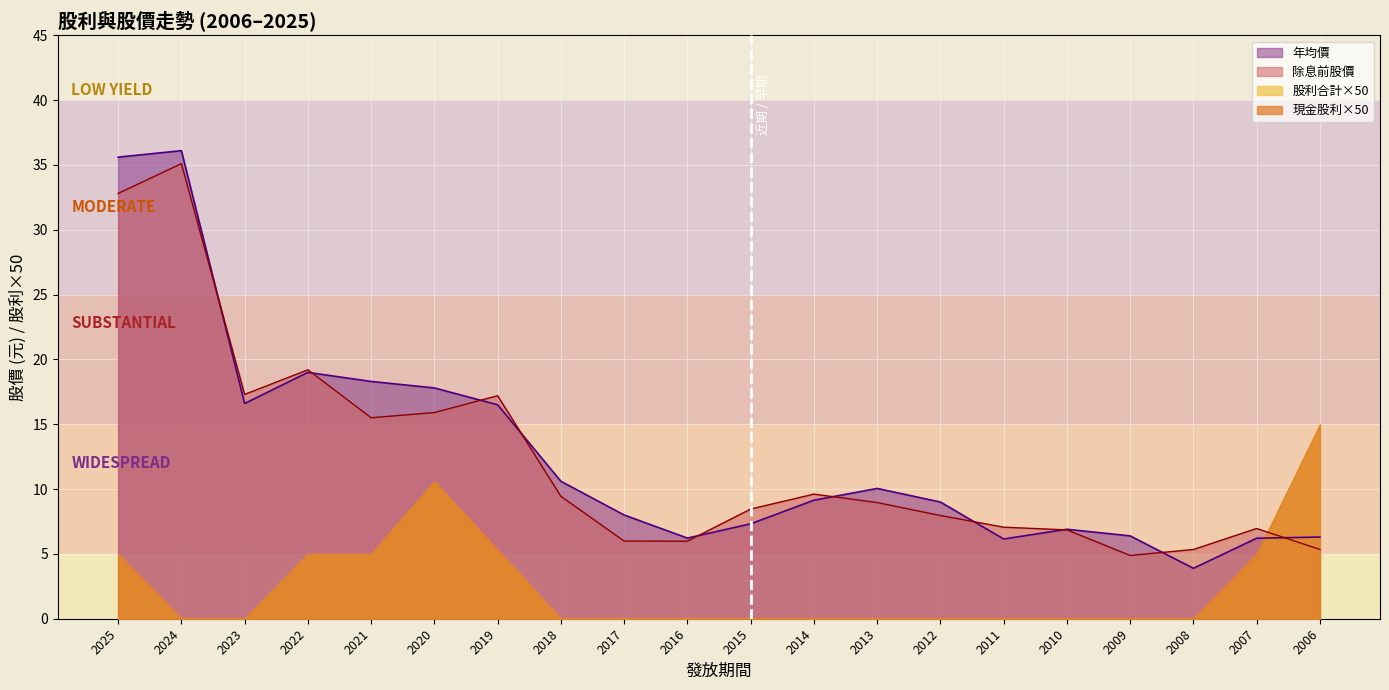

Which series has the largest range (max minus min)?

年均價